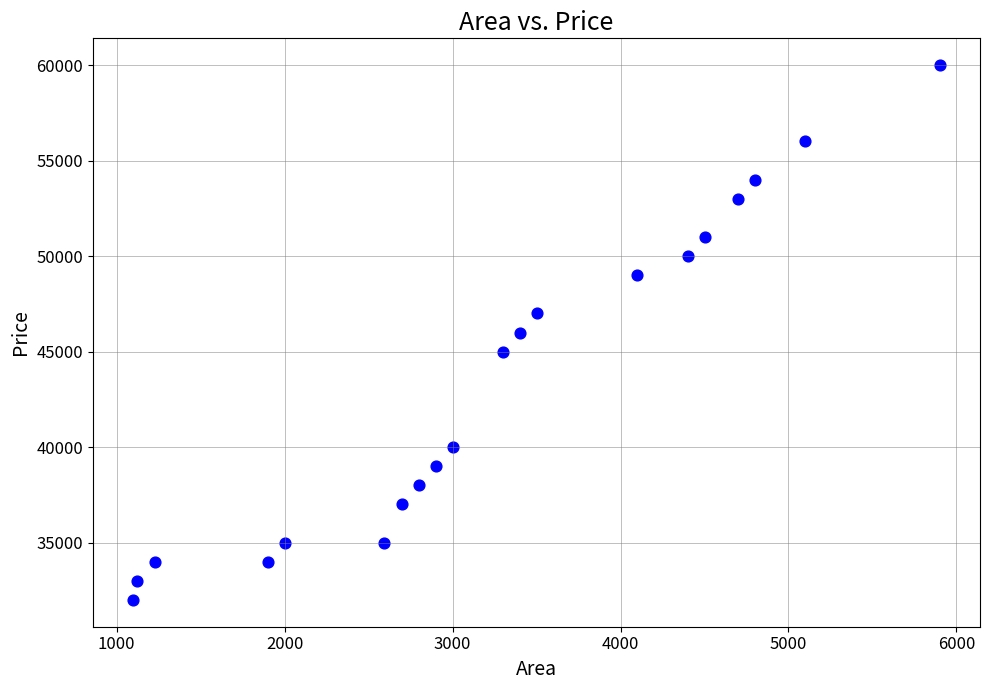

What is the range of X values (max minus min)?

4800